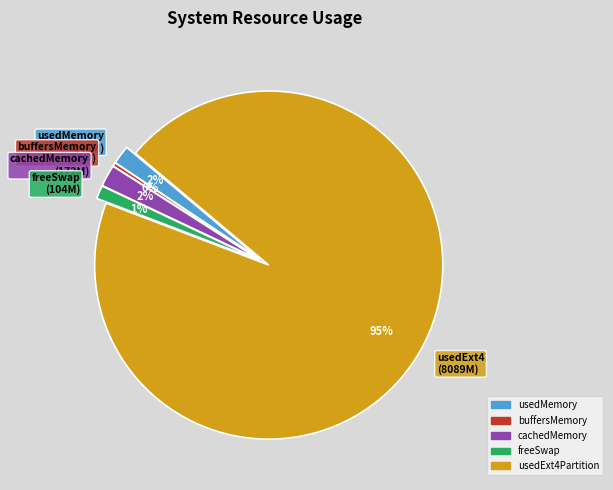

What is the smallest slice in the pie chart?

buffersMemory